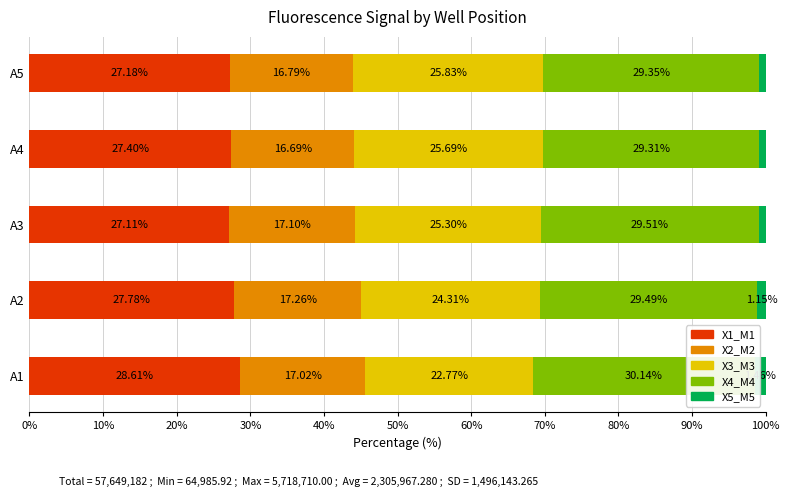

The value of X5_M5 at A5 is 1.3. True or false?

False